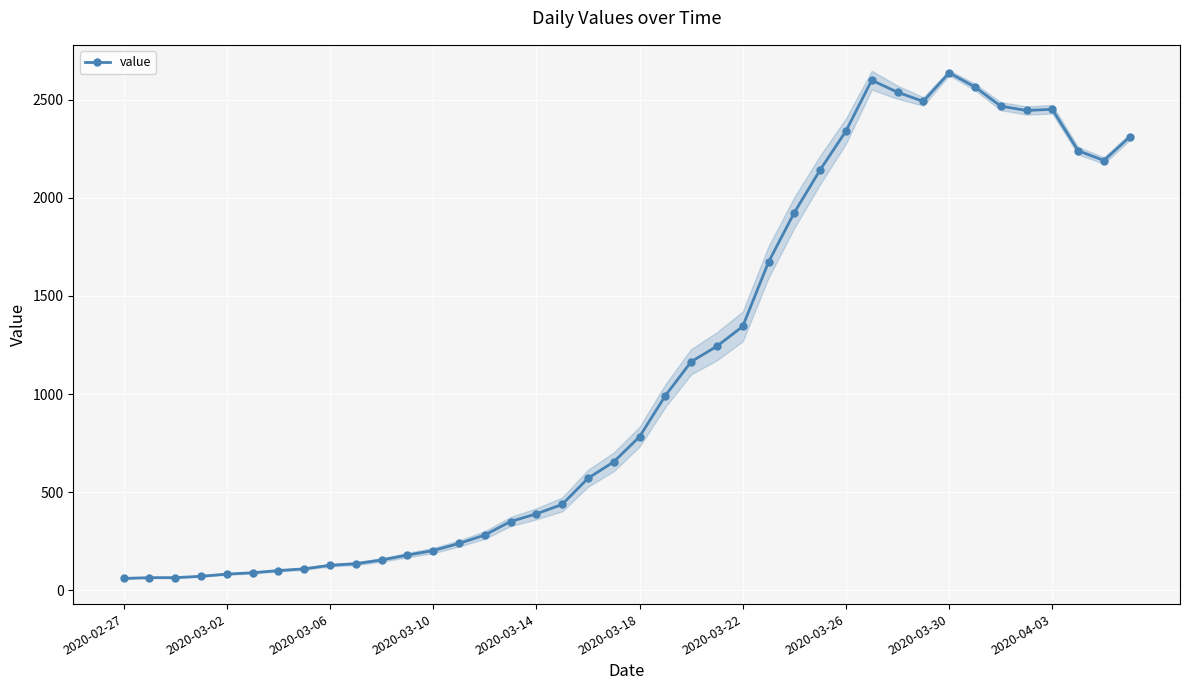

What is the minimum value for value?

61